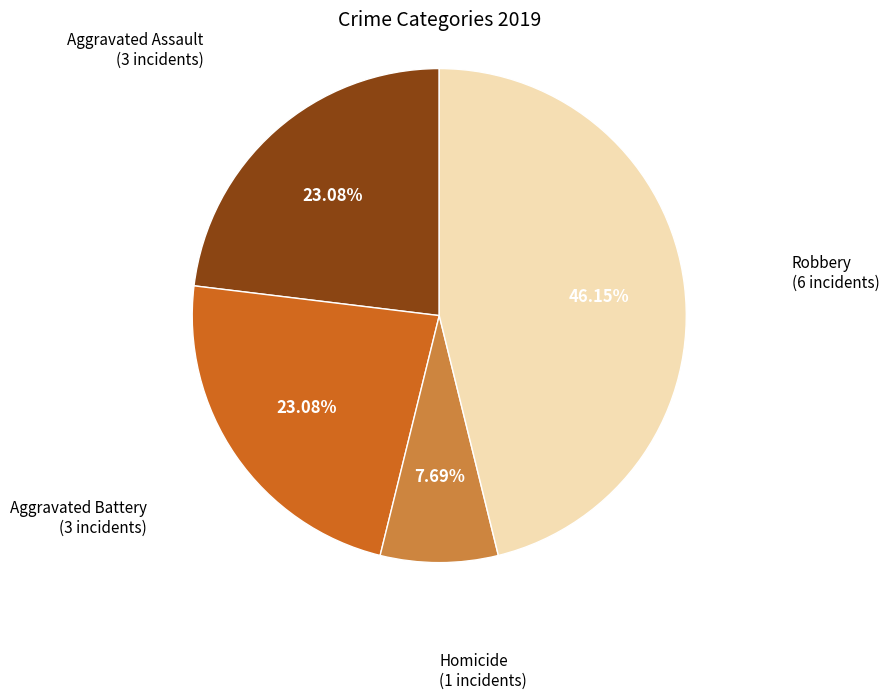

Is there any slice that represents more than half of the pie?

No